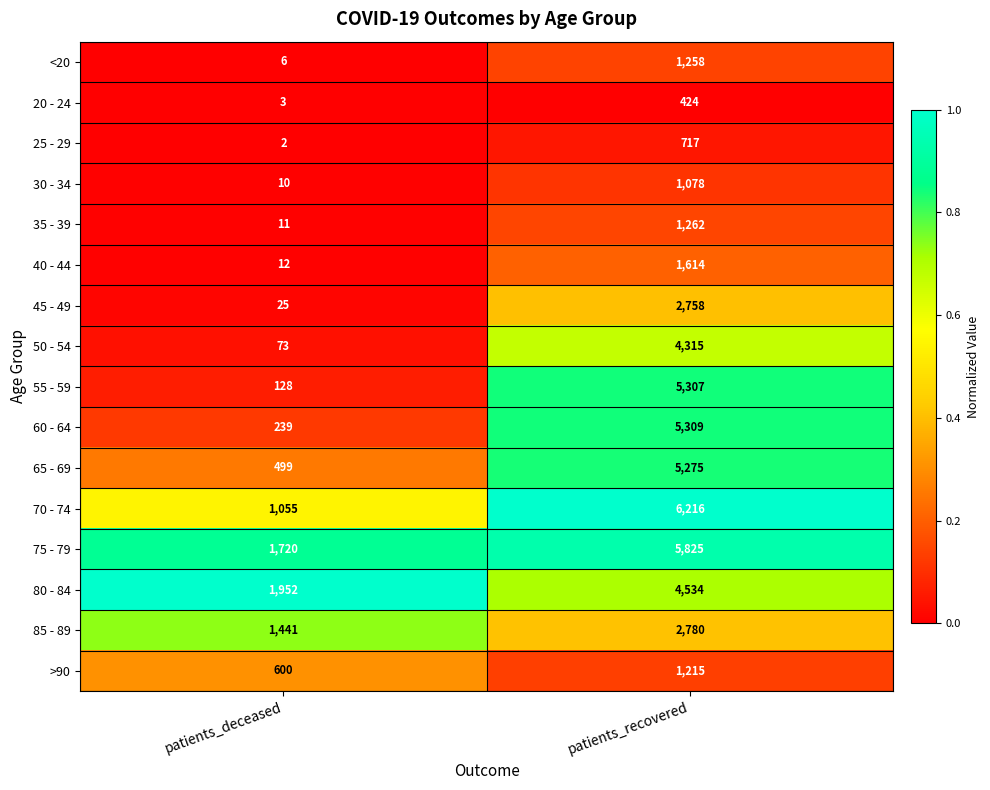

Is it true that 30 - 34 equals 1078 at patients_recovered?

True